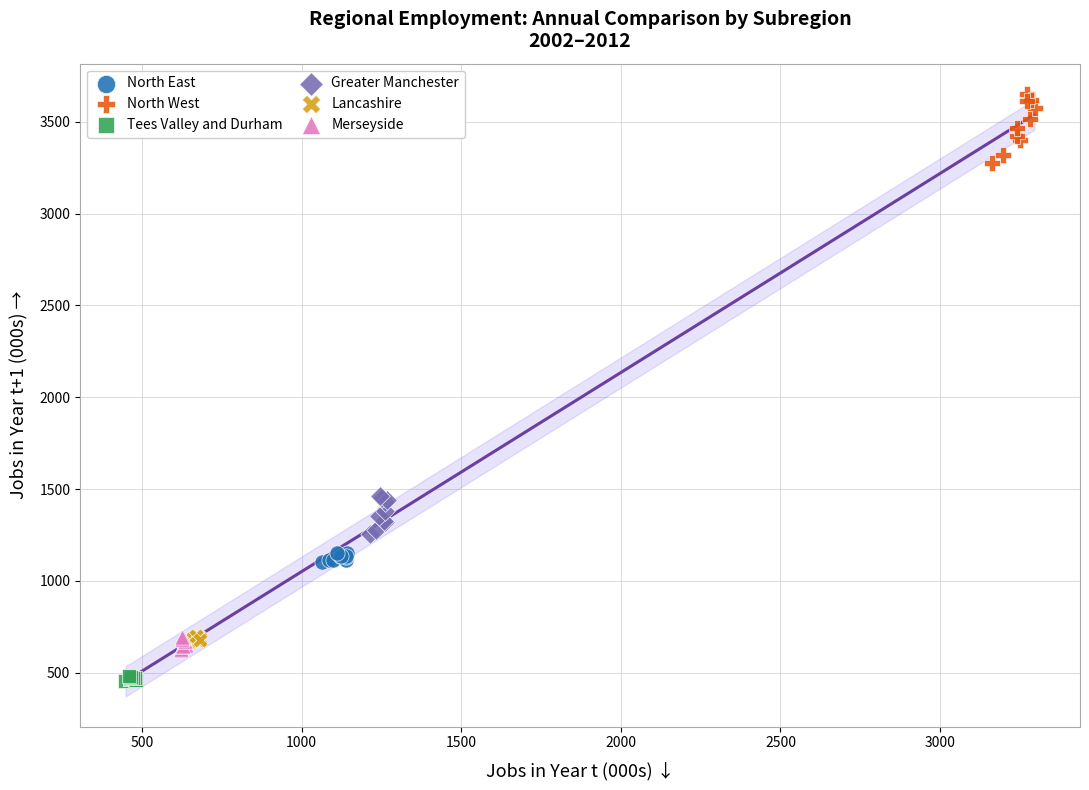

Which series reaches the maximum Y coordinate?

North West